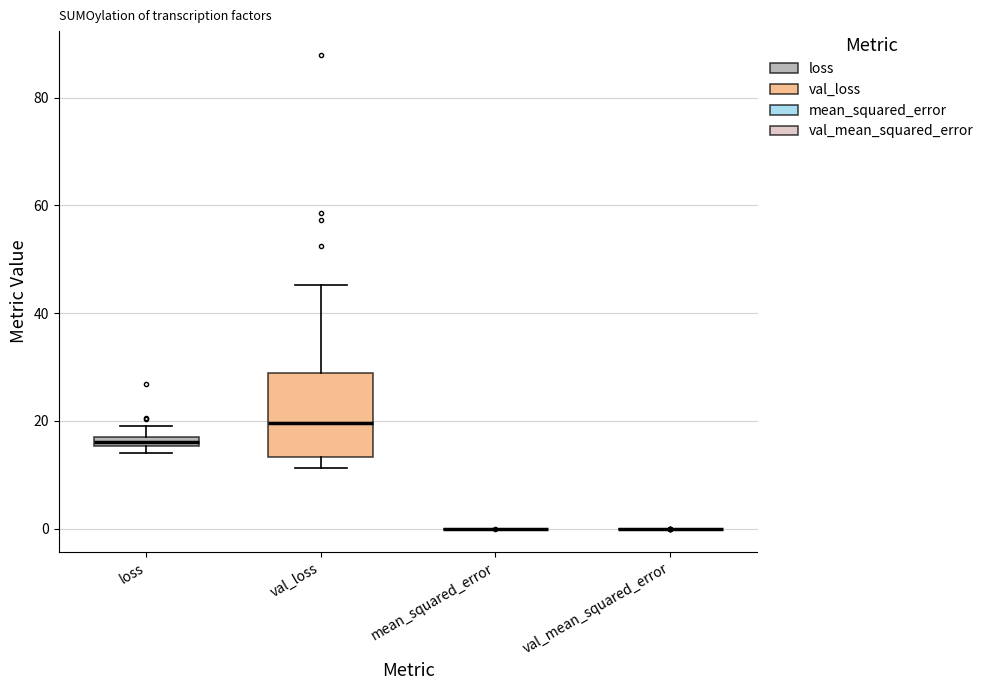

Which box is the tallest, from its lower edge to its upper edge?

val_loss